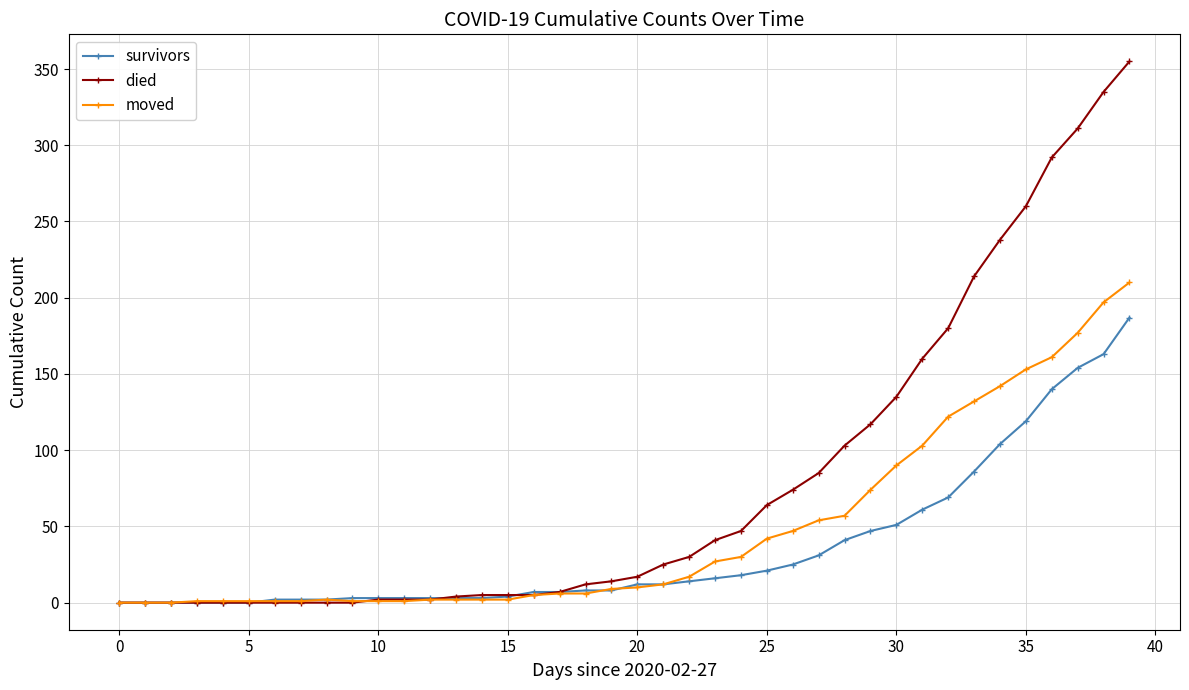

How many distinct data groups are displayed?

3